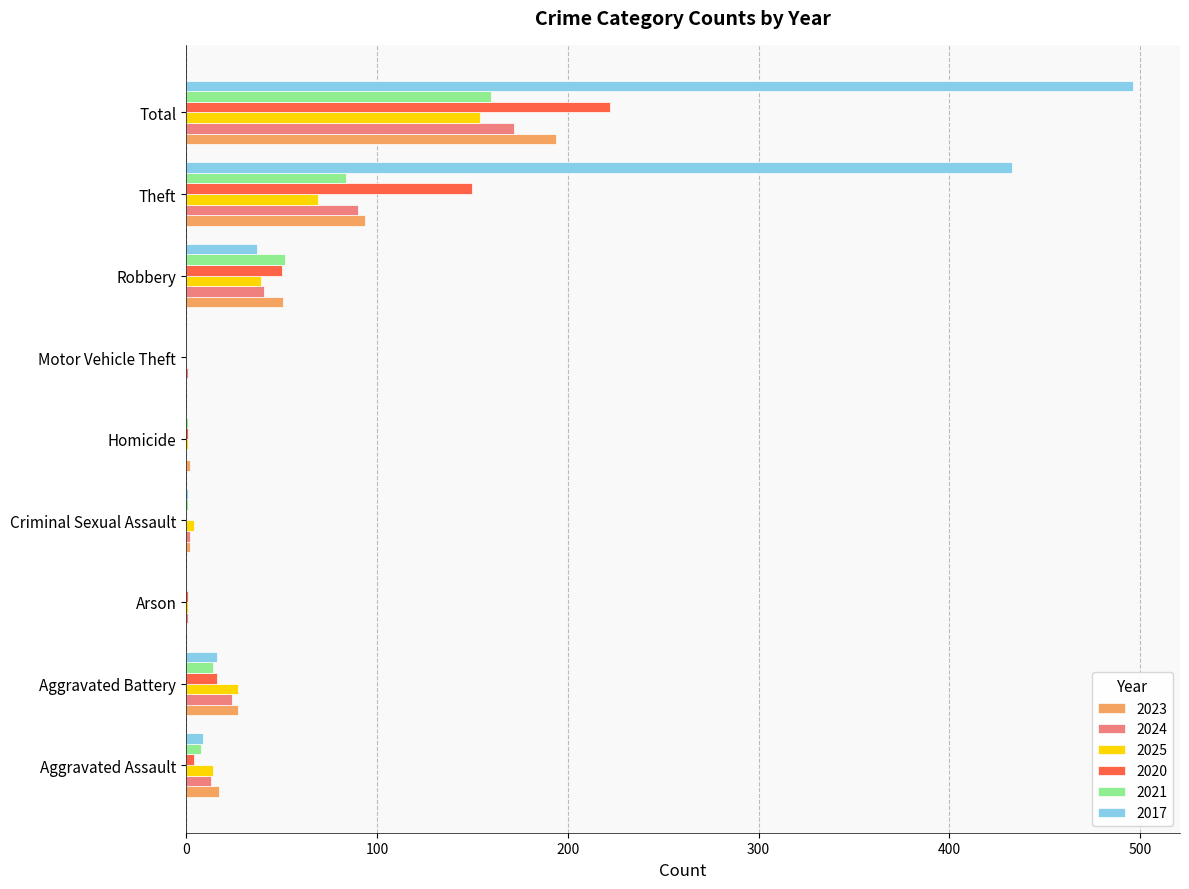

How many series are shown in this chart?

6